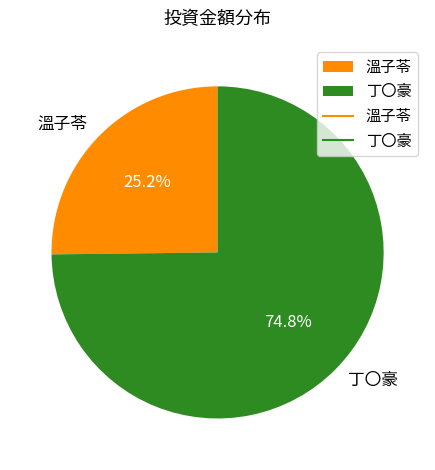

To the nearest percent, what percentage of the pie is 溫子苓?

25%